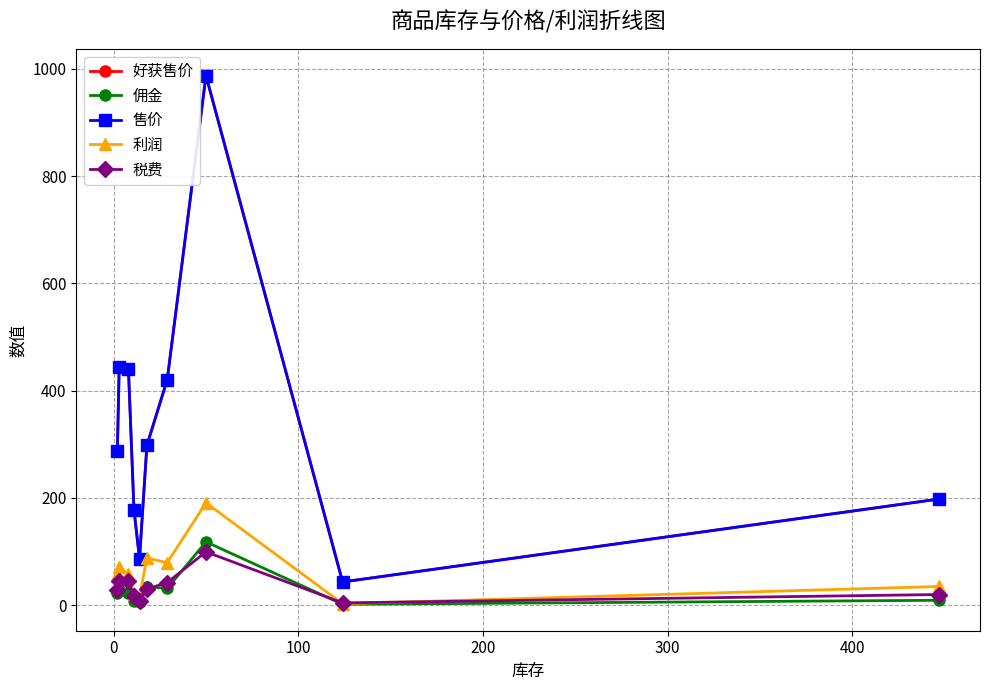

True or false: 售价 and 利润 intersect in this chart.

False